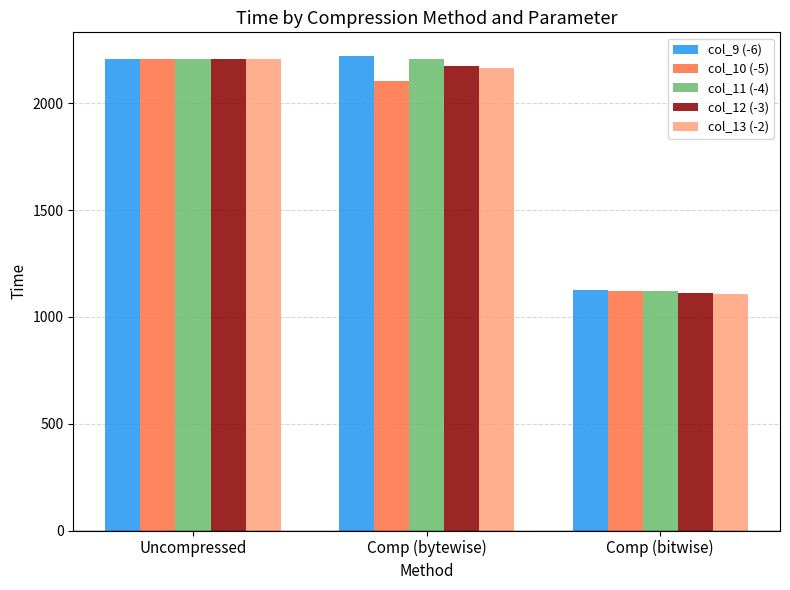

What is the total value across all series at Comp (bitwise)?

5592.6